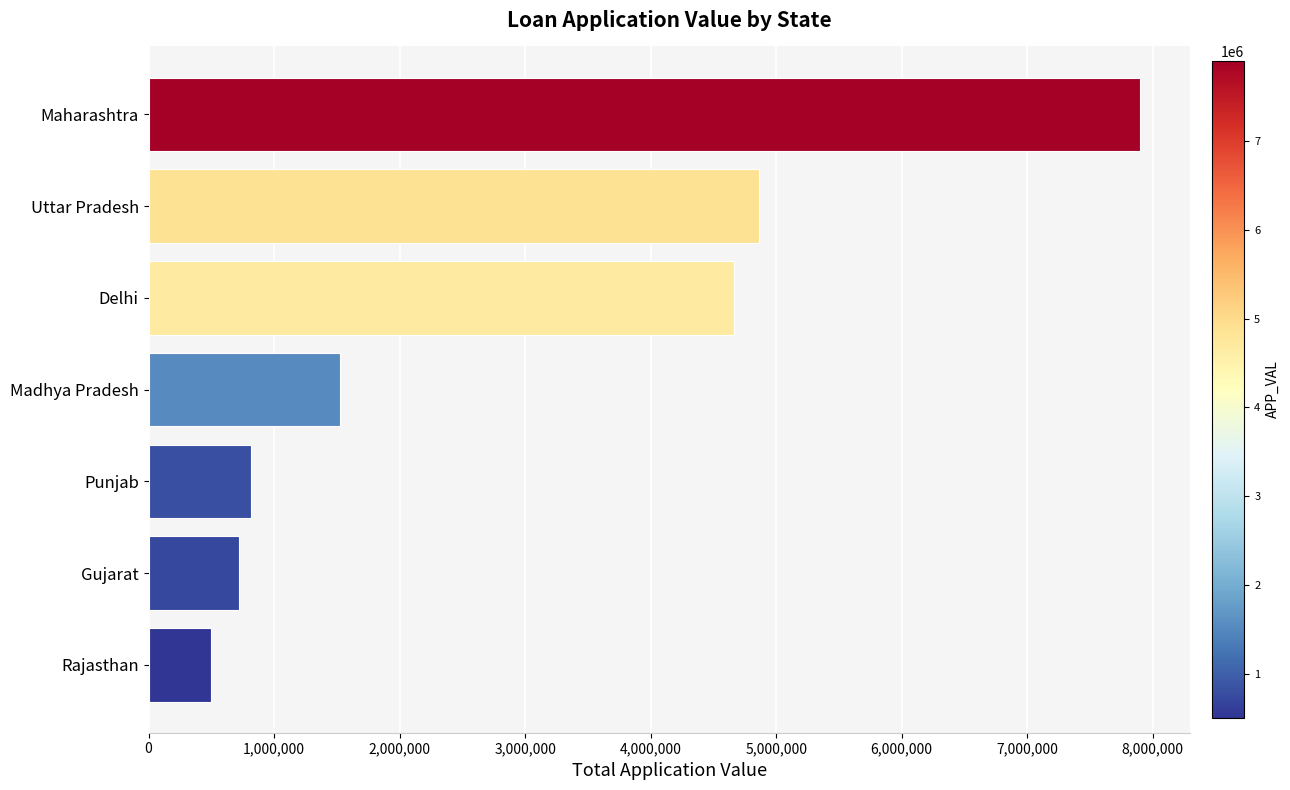

Rank the categories by value from lowest to highest.

Rajasthan, Gujarat, Punjab, Madhya Pradesh, Delhi, Uttar Pradesh, Maharashtra